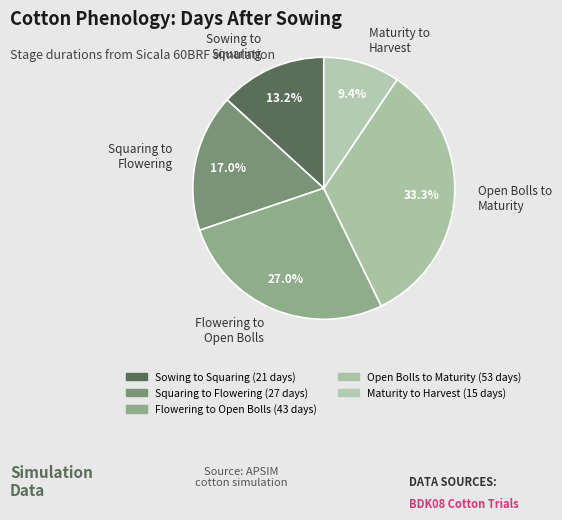

Does any single category account for the majority?

No